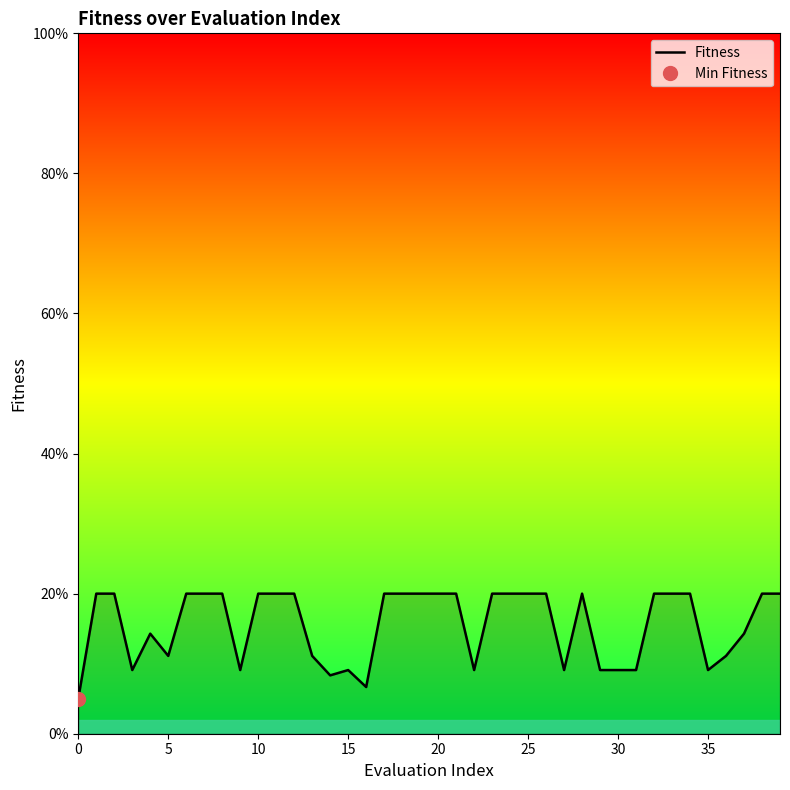

What is the value of the 33rd point from the left?

0.2